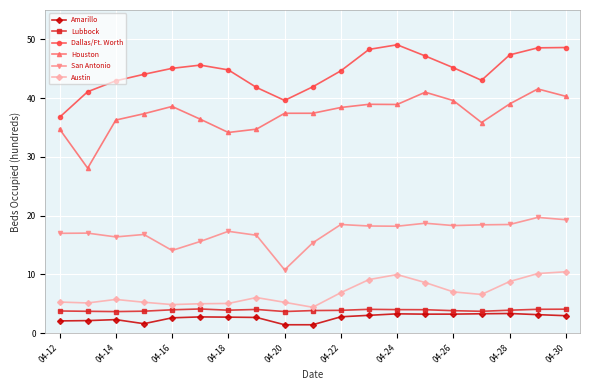

True or false: Austin has more than 2 interior local peaks.

True